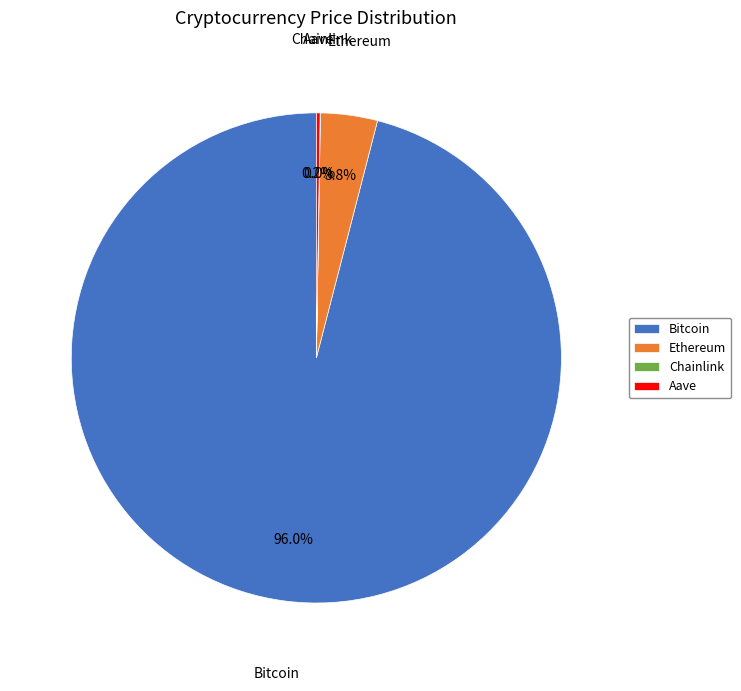

Which category has the biggest portion of the pie?

Bitcoin